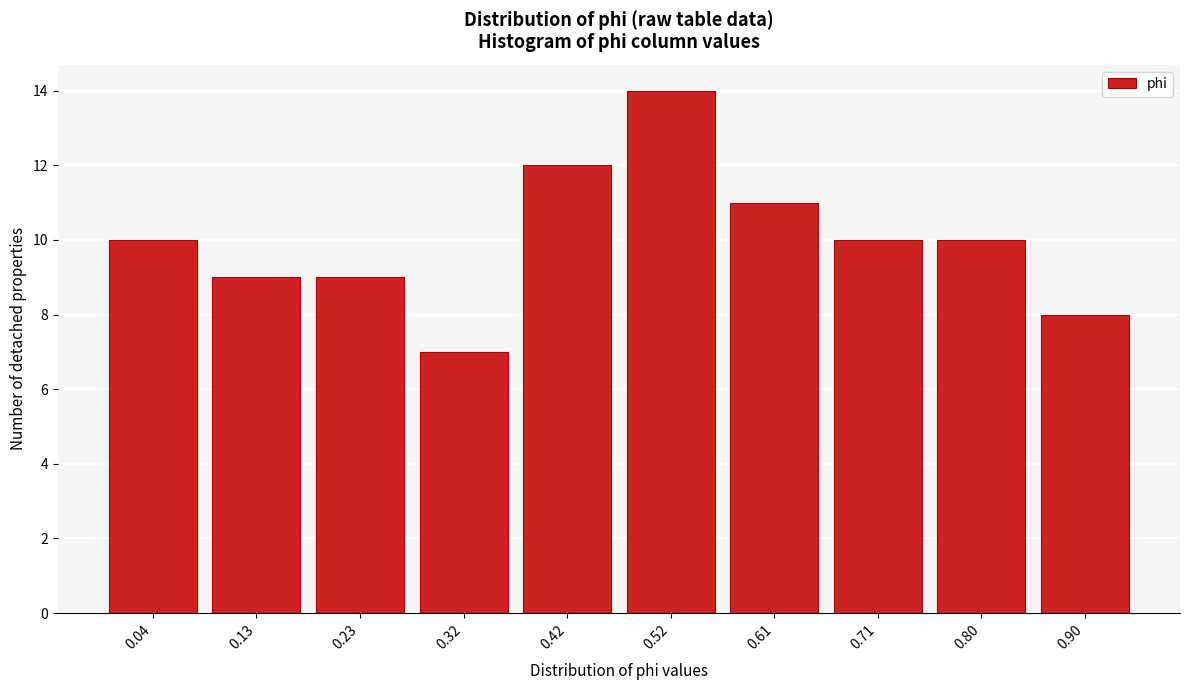

Reading left to right, what are all the values shown in this chart?

0.04=10	0.13=9	0.23=9	0.32=7	0.42=12	0.52=14	0.61=11	0.71=10	0.80=10	0.90=8